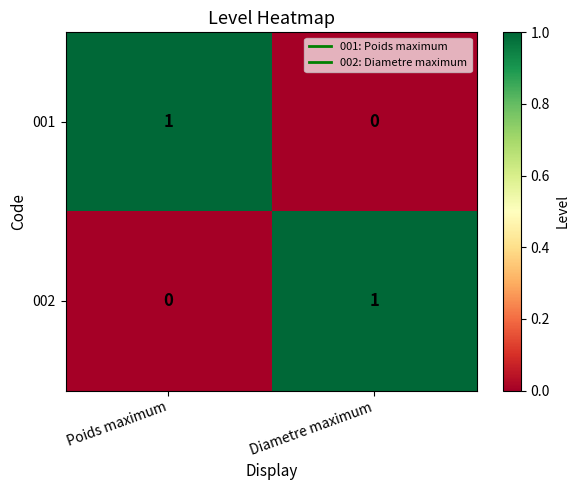

How many distinct data groups are displayed?

2